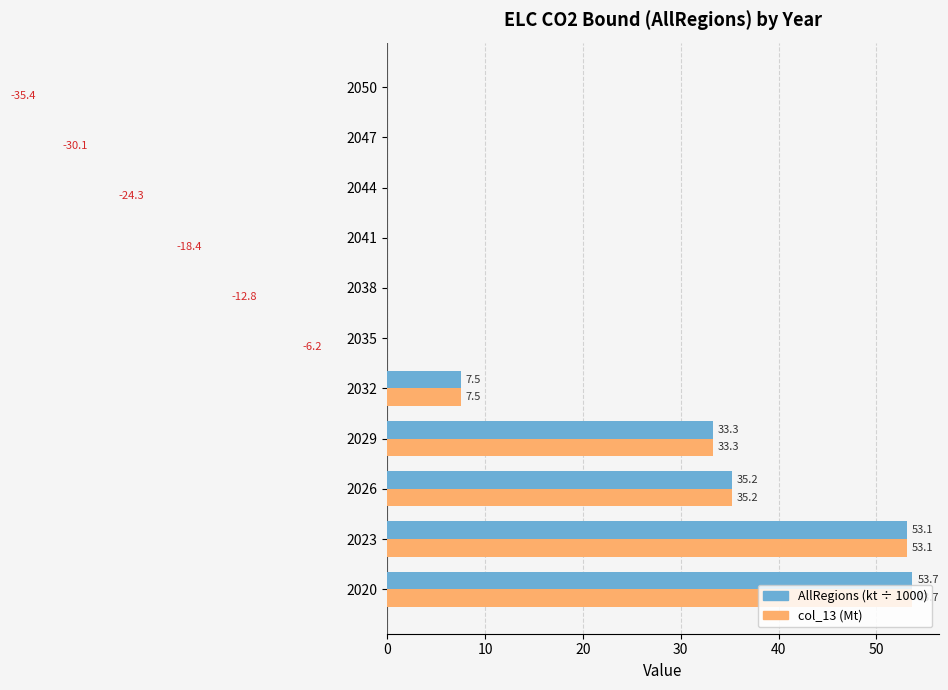

What is the maximum value shown in the chart?

53.7